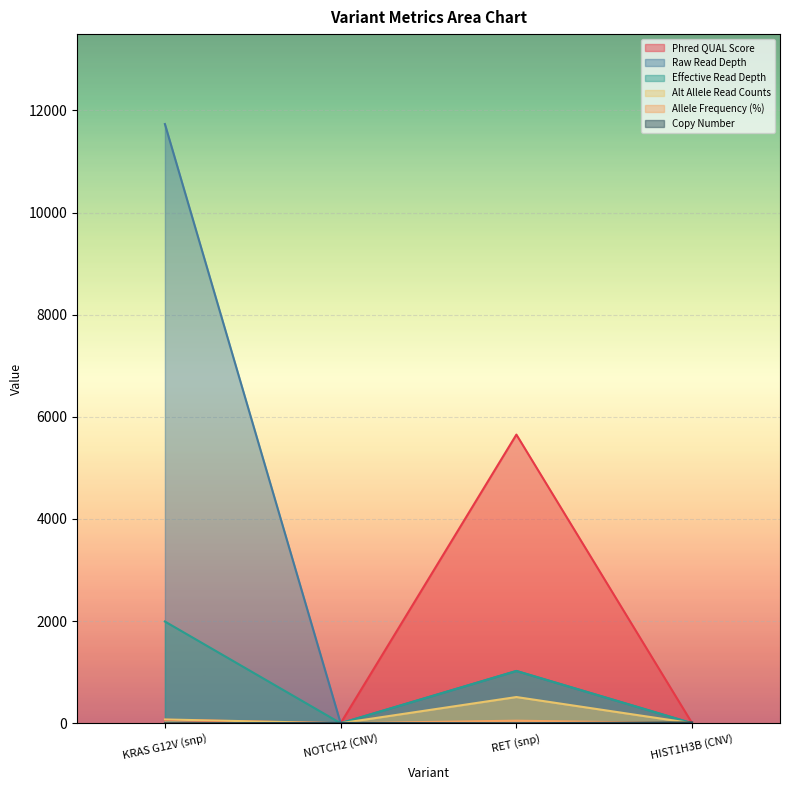

True or false: Allele Frequency (%) has a value of 0.0 at HIST1H3B (CNV).

True